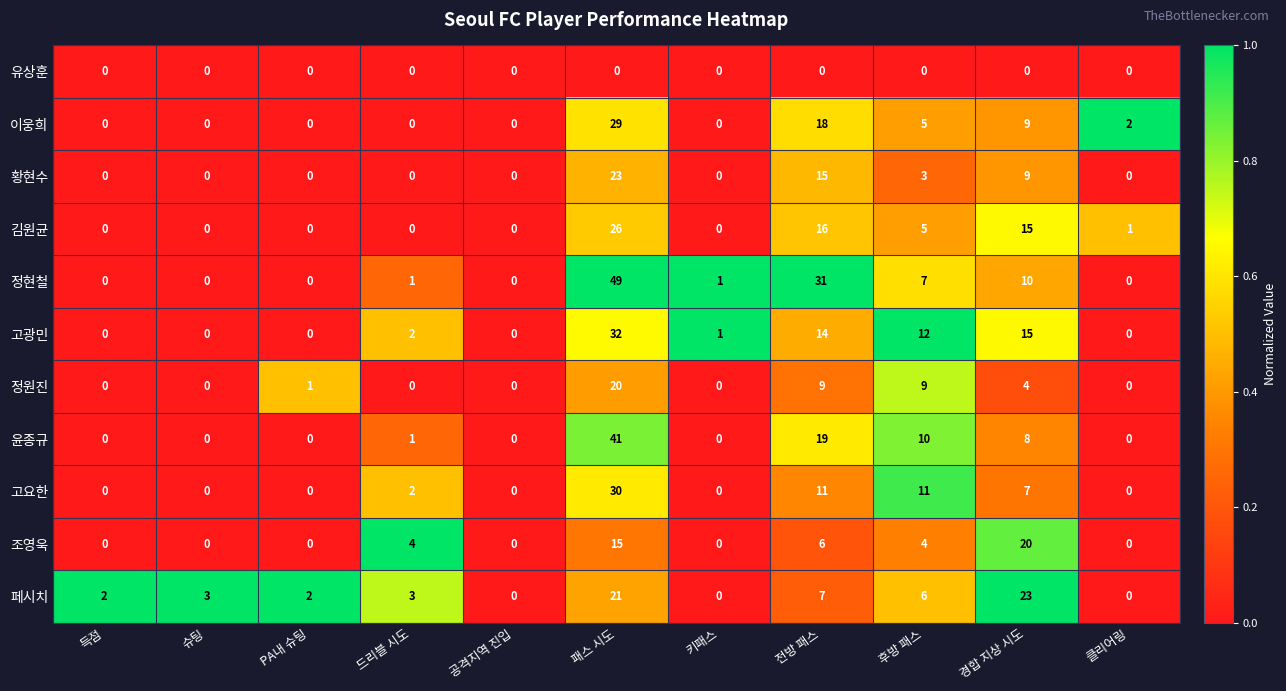

What is the maximum value shown in the chart?

49